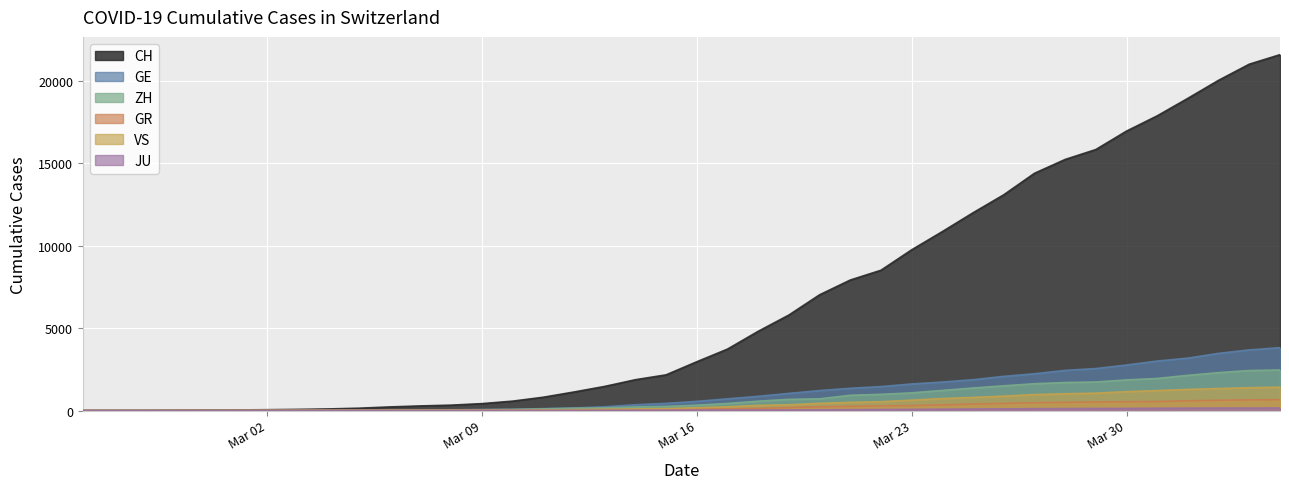

Which series changed the most between 2020-03-03 and 2020-04-01?

CH